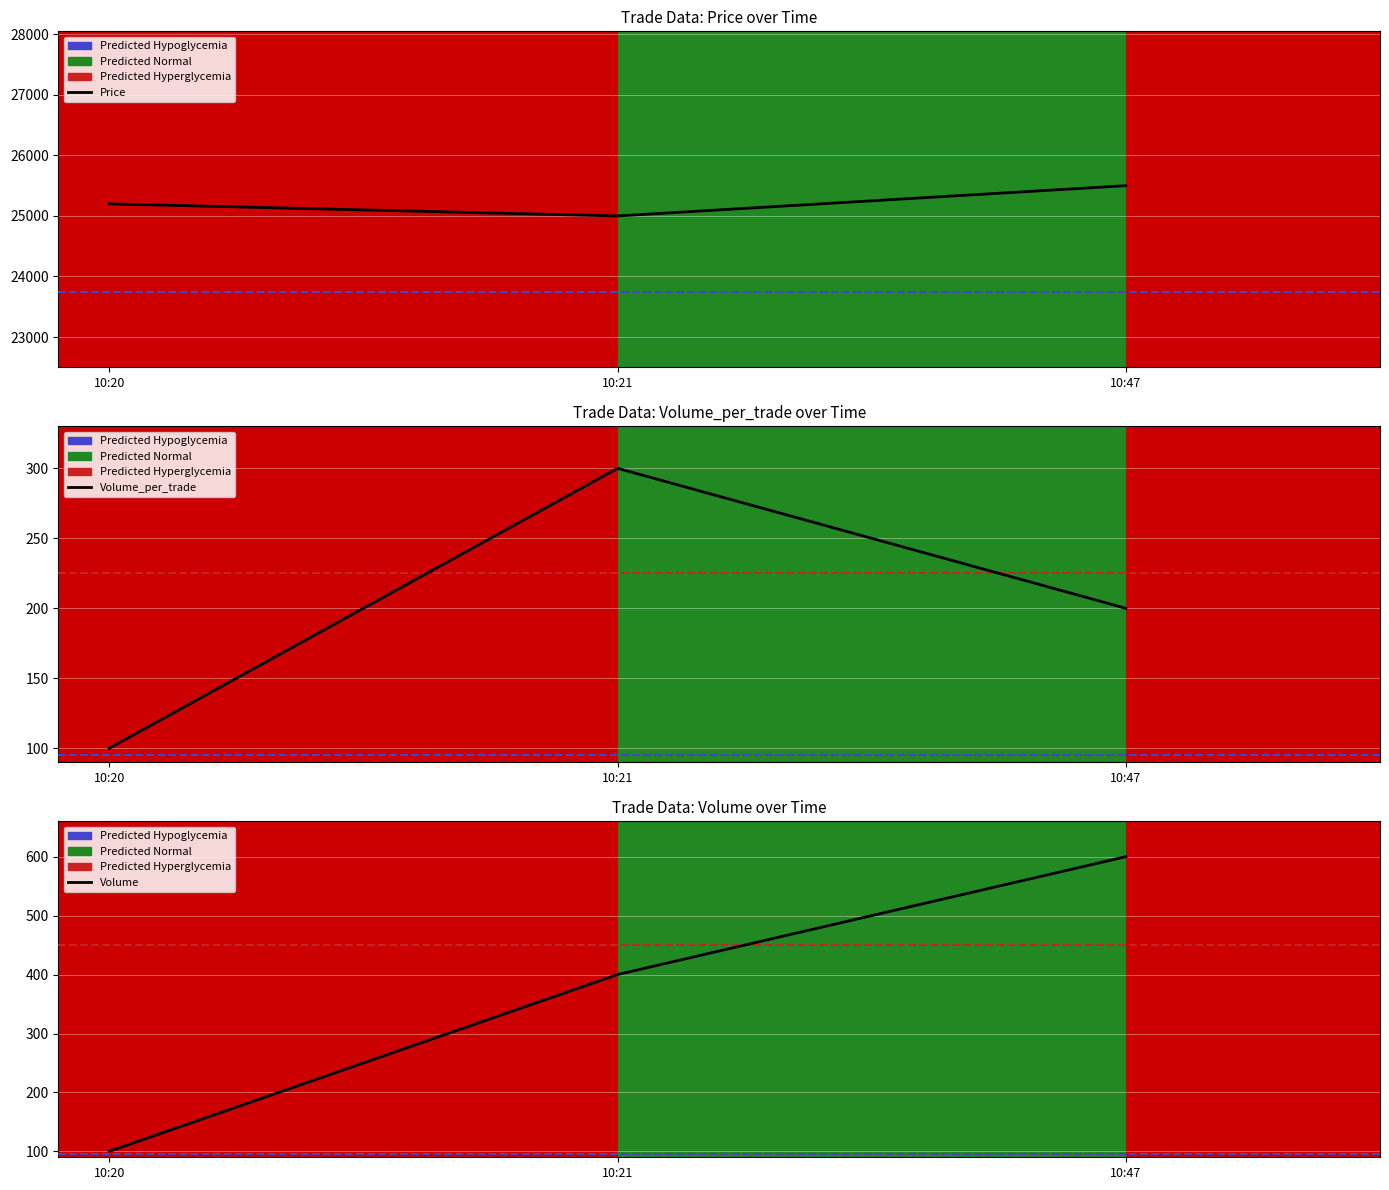

What position from the right is 2021-10-08 10:20:27?

3